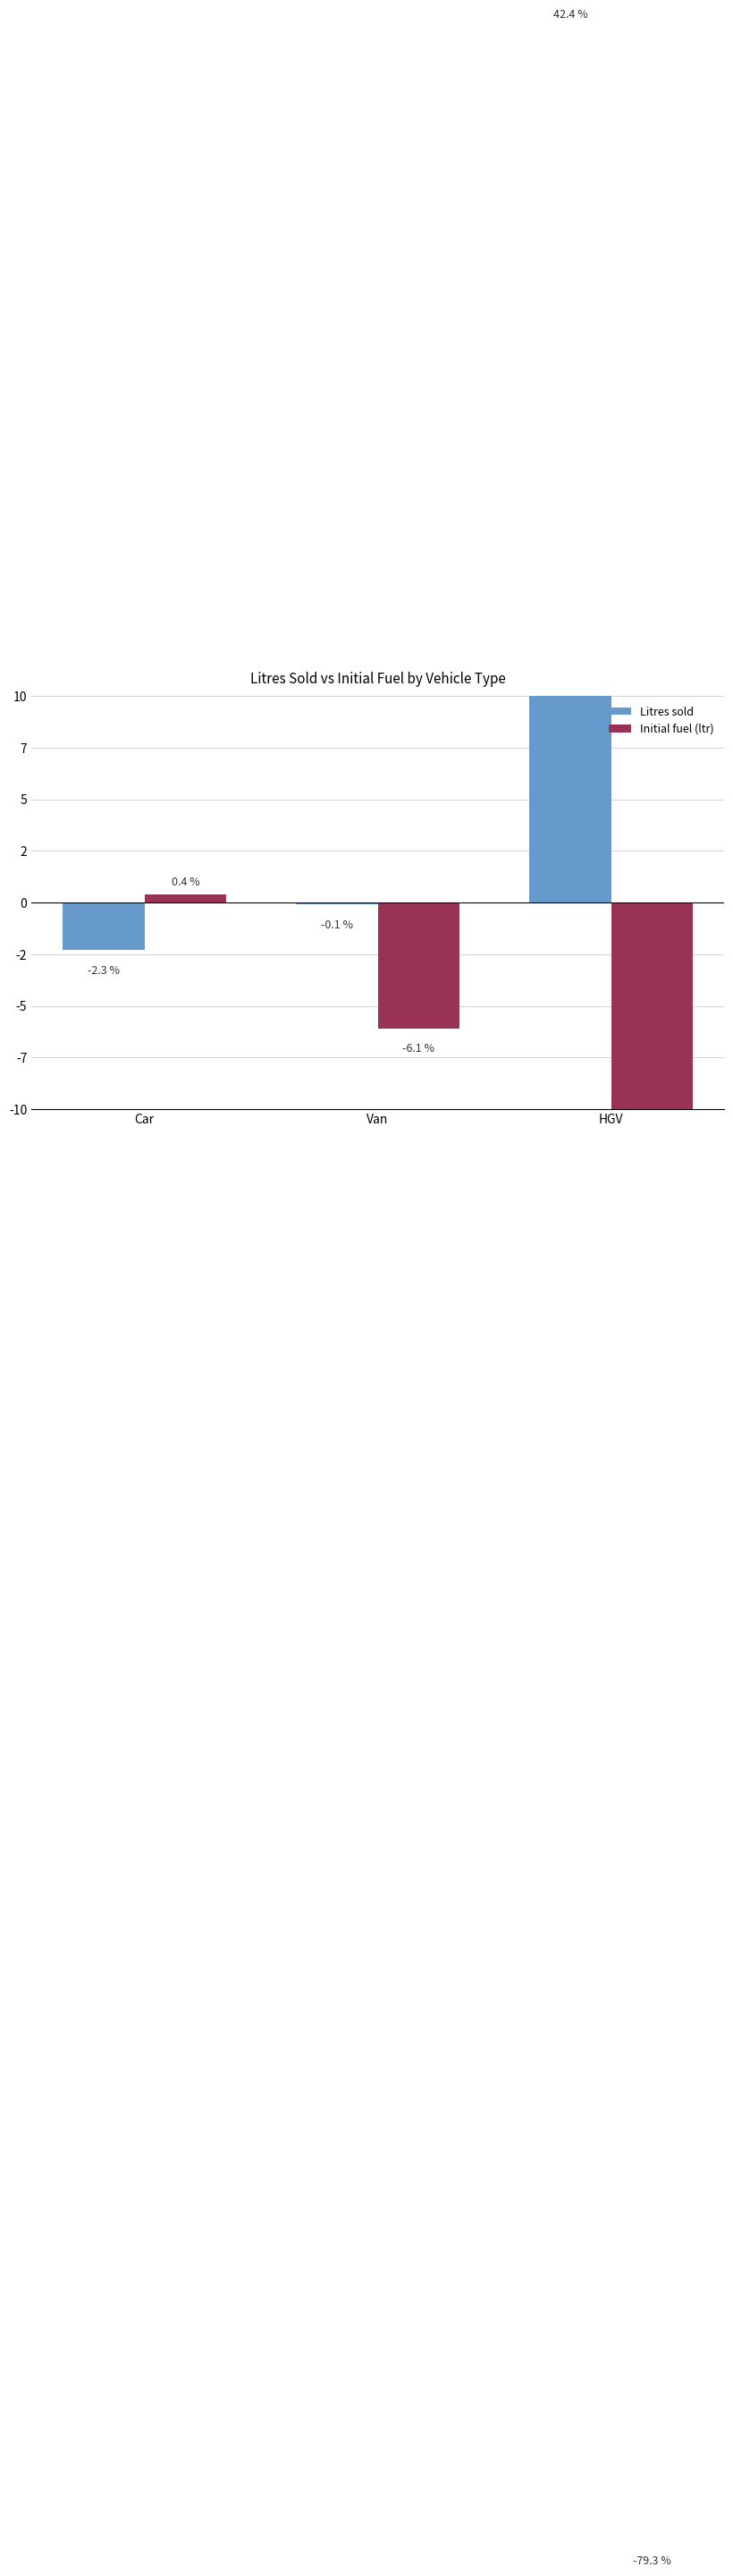

At Car, list the series in order from largest to smallest.

Initial fuel (ltr), Litres sold